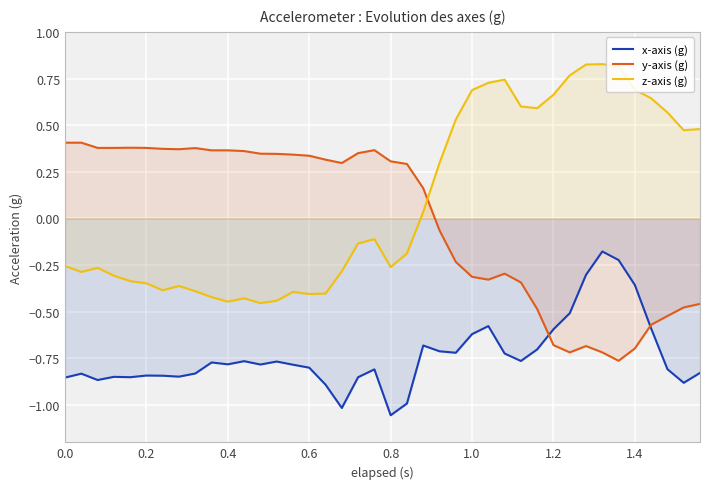

How many interior local peaks does the z-axis (g) series have?

7